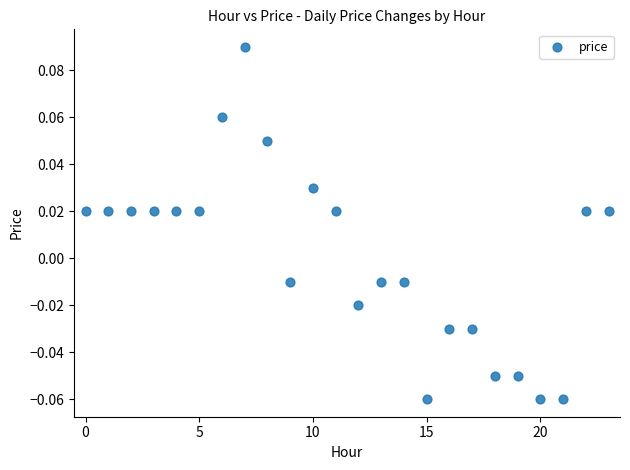

Count the number of points in this scatter plot.

24